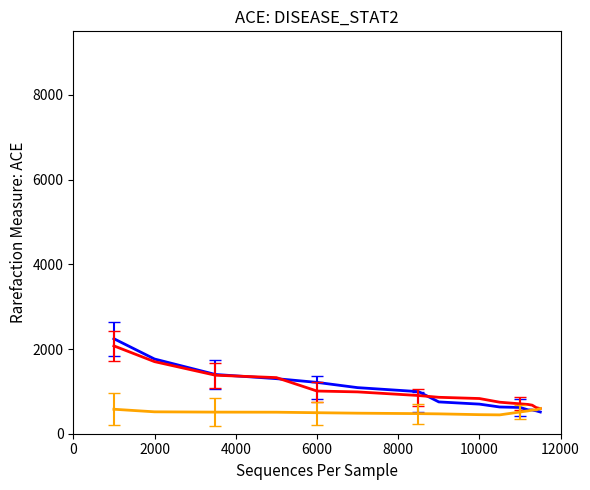

What is the smallest value displayed?

445.0